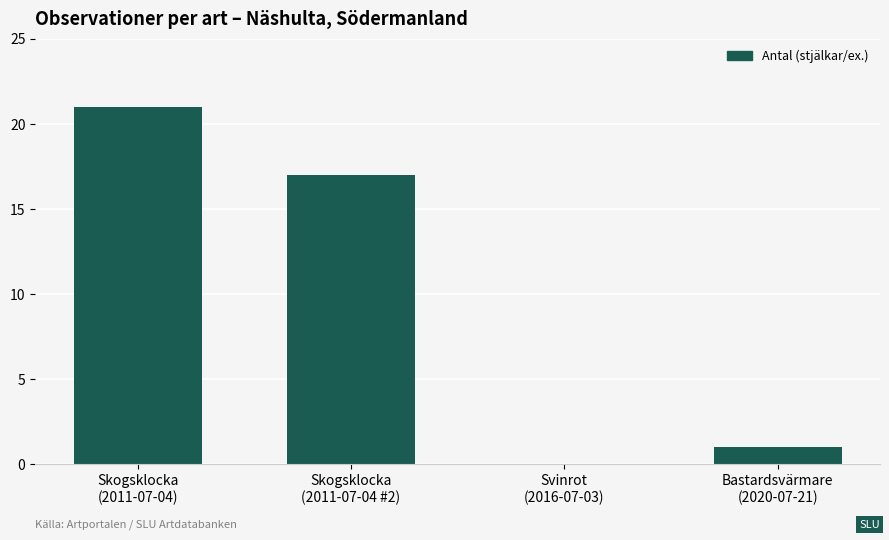

At which category does the chart reach its peak across all series?

Skogsklocka
(2011-07-04)